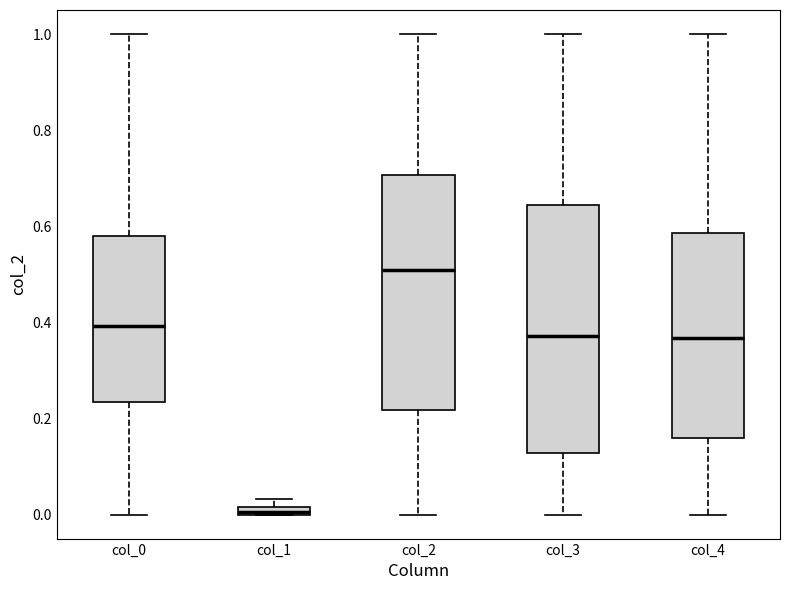

Comparing the boxes themselves (not the whiskers), which one is the tallest?

col_3